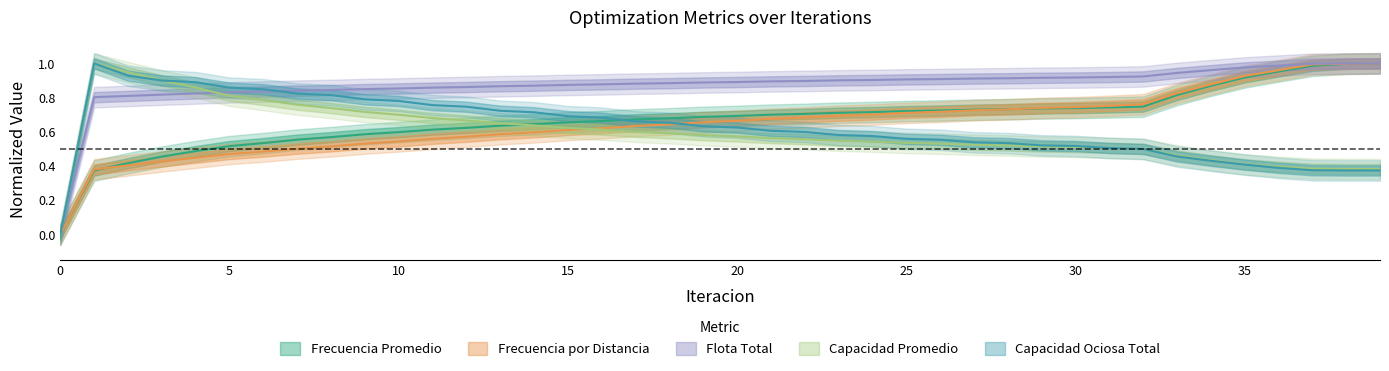

True or false: flota_total and frecuencia_promedio intersect in this chart.

False